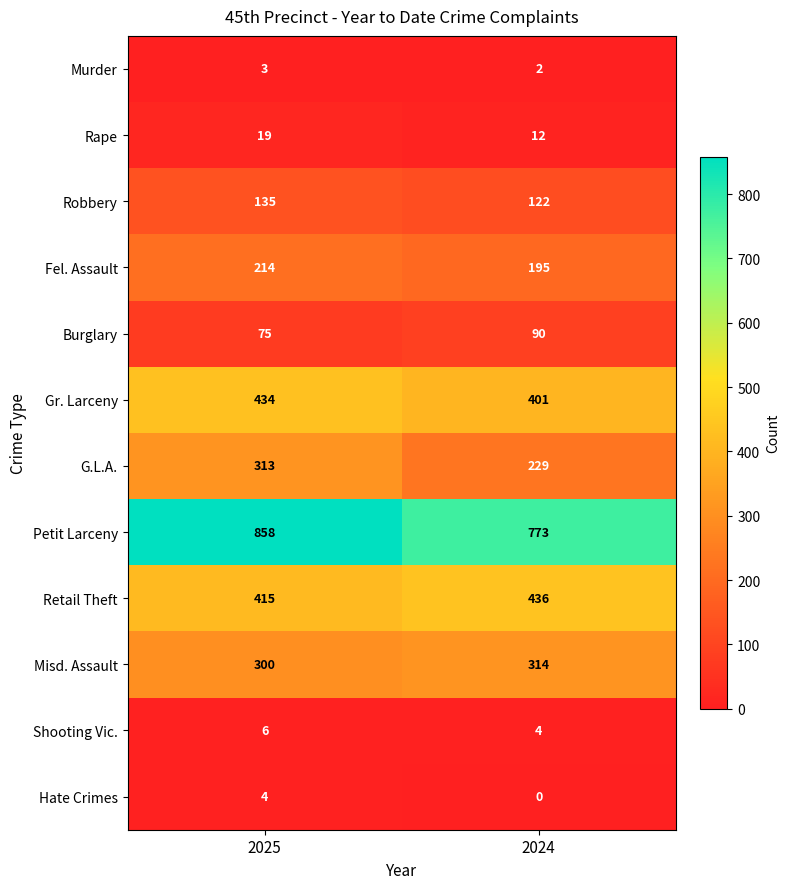

True or false: Hate Crimes has a value of 7 at 2025.

False